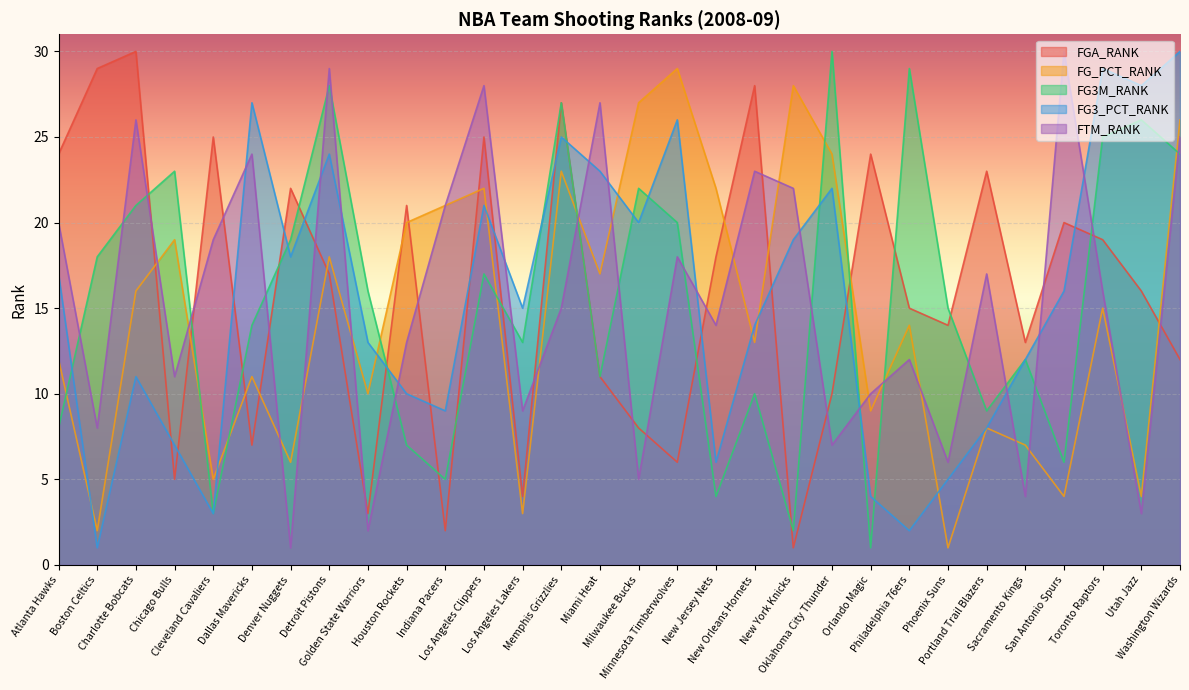

What is the value of the FG3_PCT_RANK point at the 20th from the left?

19